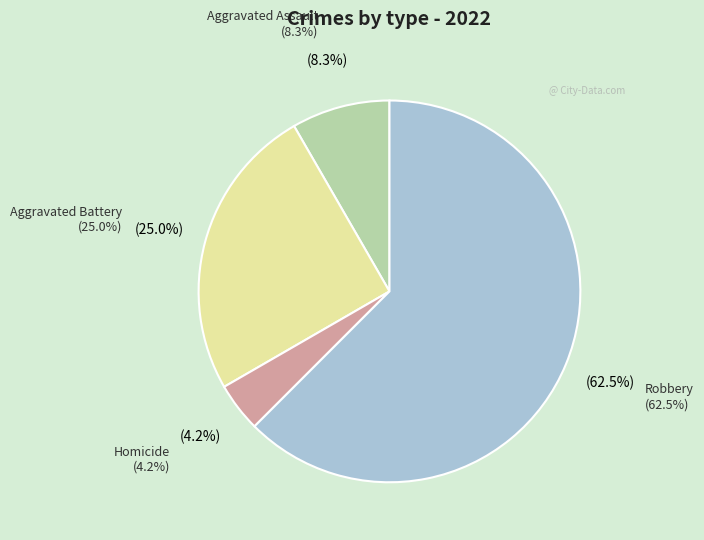

Does any single category account for the majority?

Yes